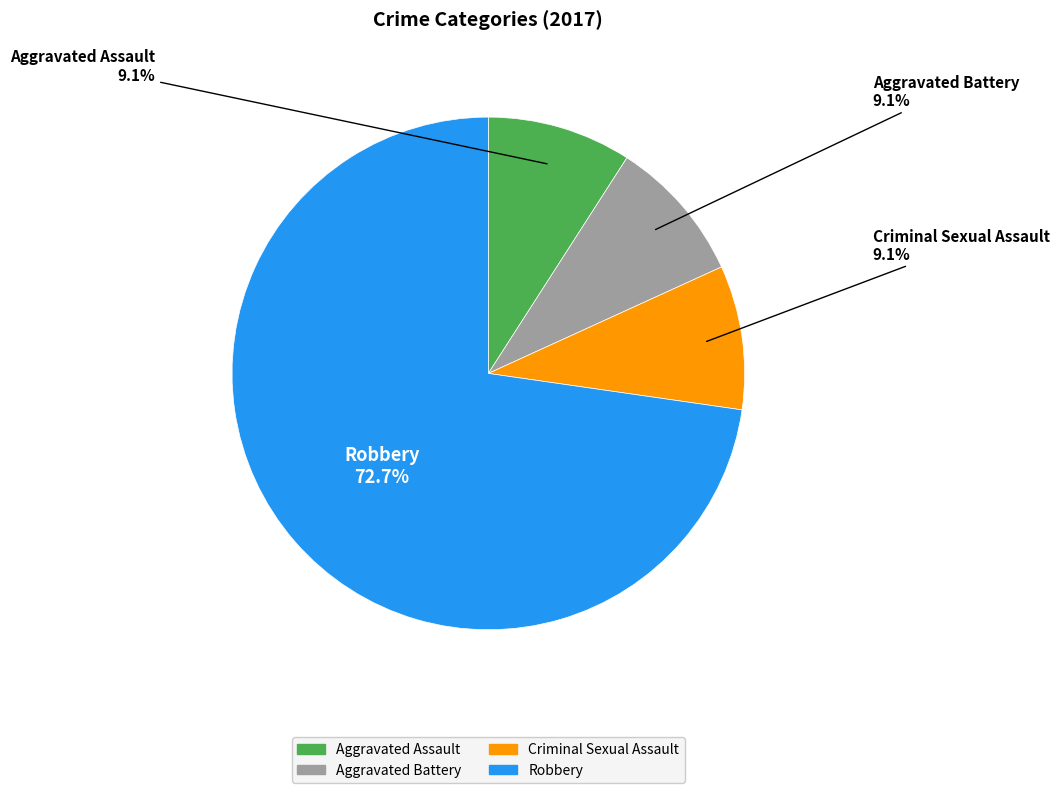

To the nearest percent, what percentage of the pie is Aggravated Assault?

9%